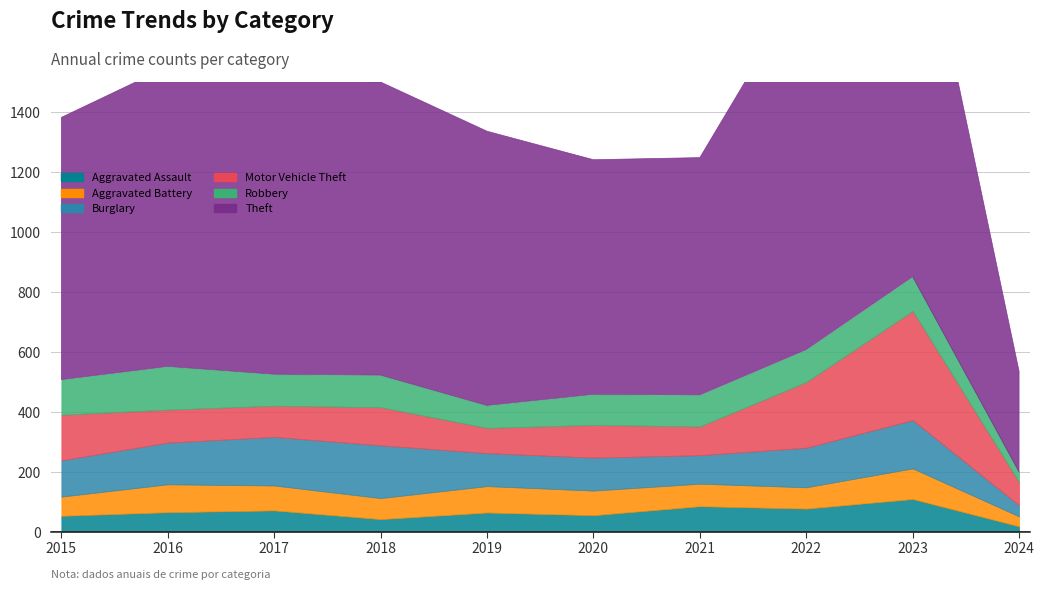

Which has a higher value, 2020 or 2017?

2017